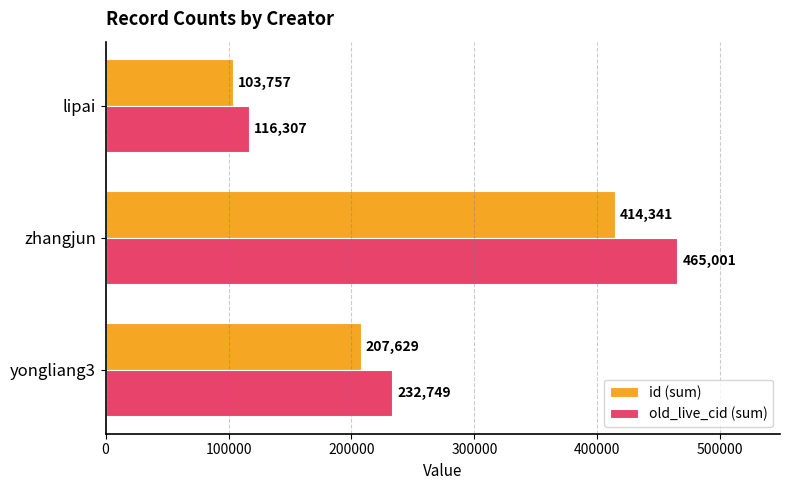

What is the sum of all id (sum) values?

725727